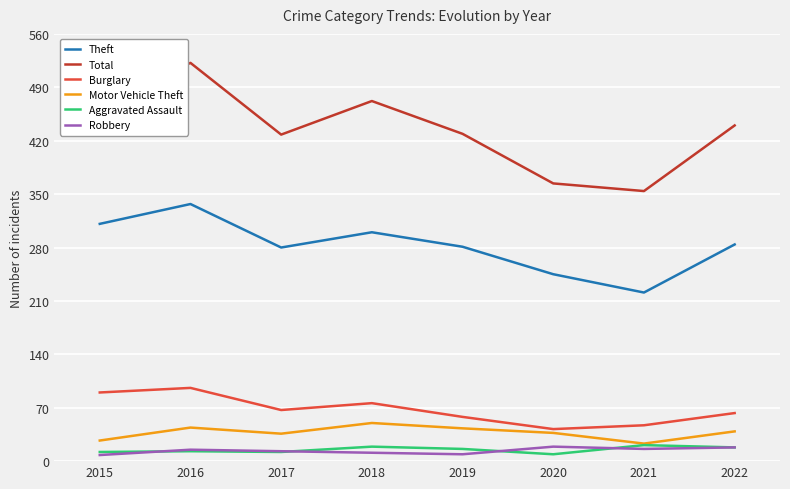

What is the total value across all series at 2022?

862